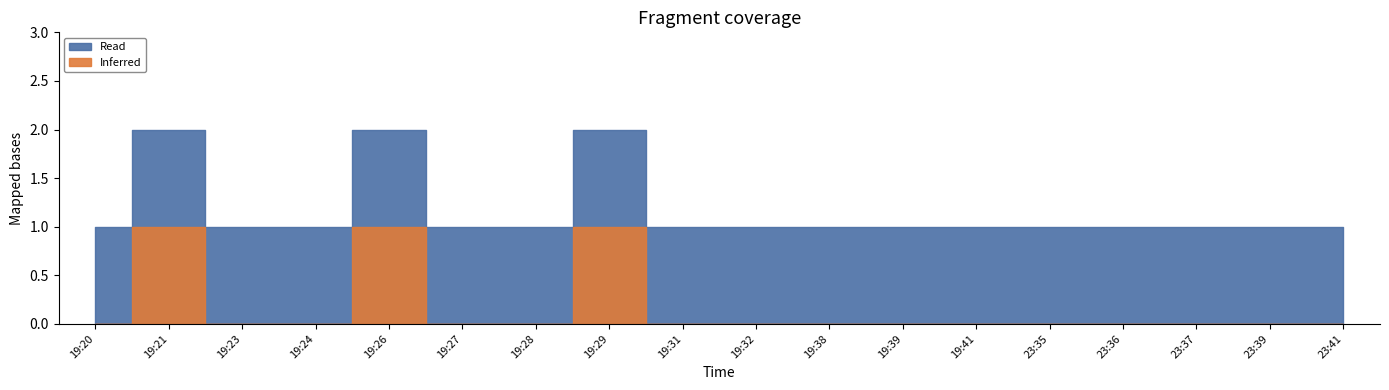

Count the number of data series in this chart.

2